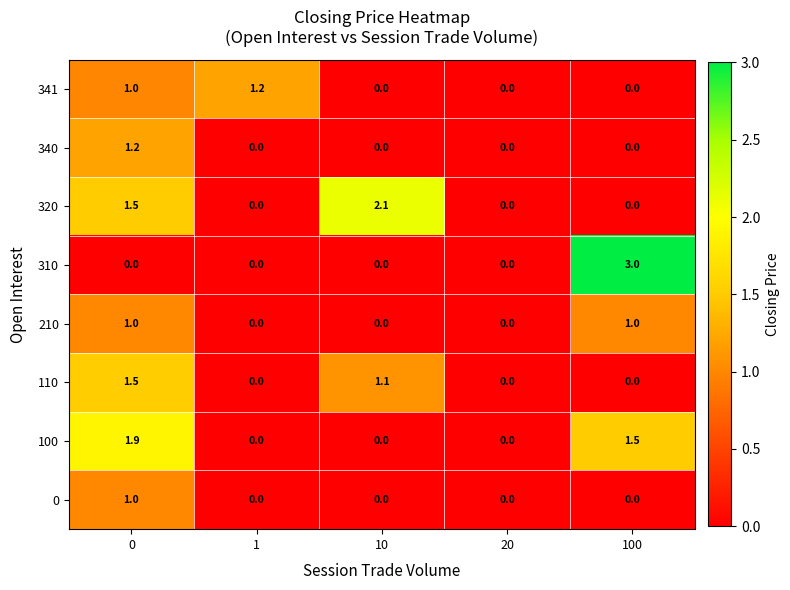

What is the maximum value for 340?

1.2